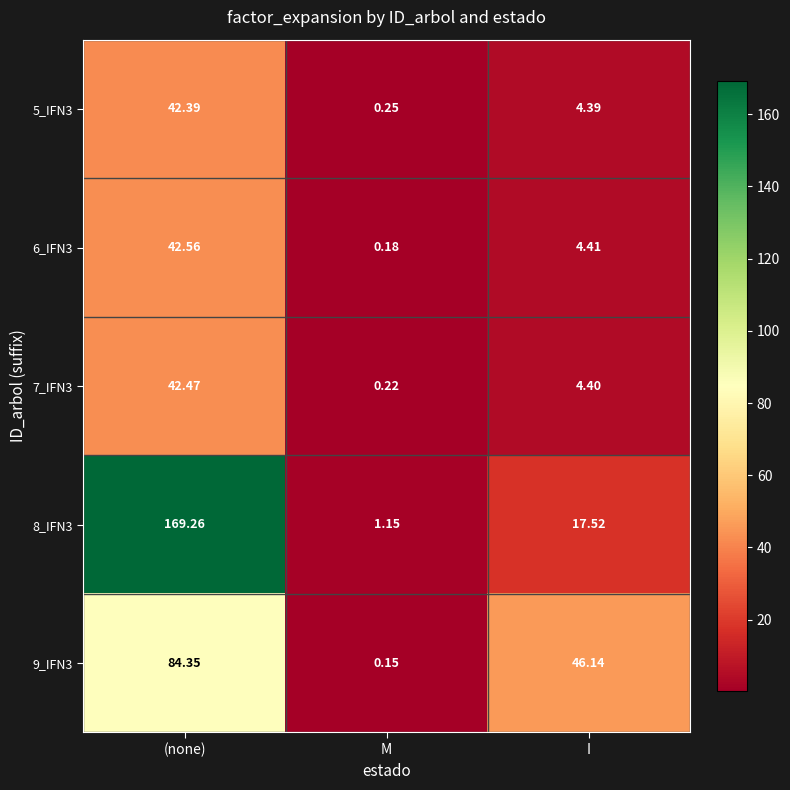

At which category does the chart reach its peak across all series?

(none)